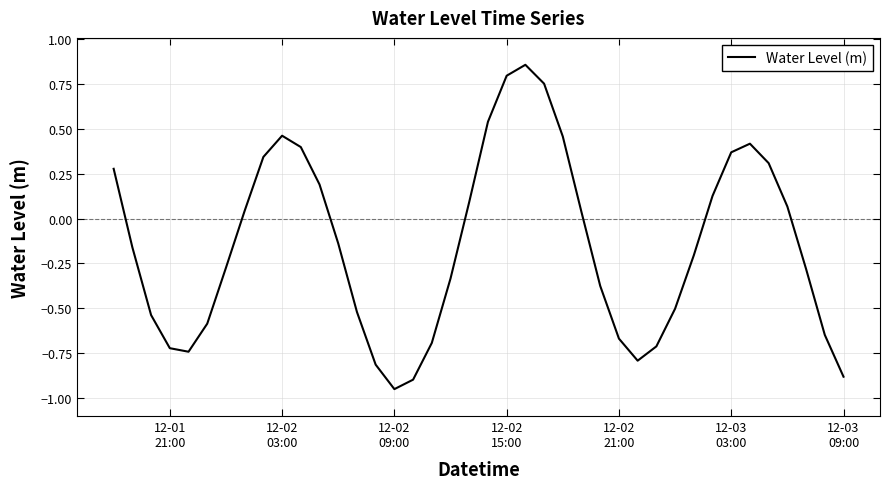

What is the difference between the maximum and minimum values?

1.8